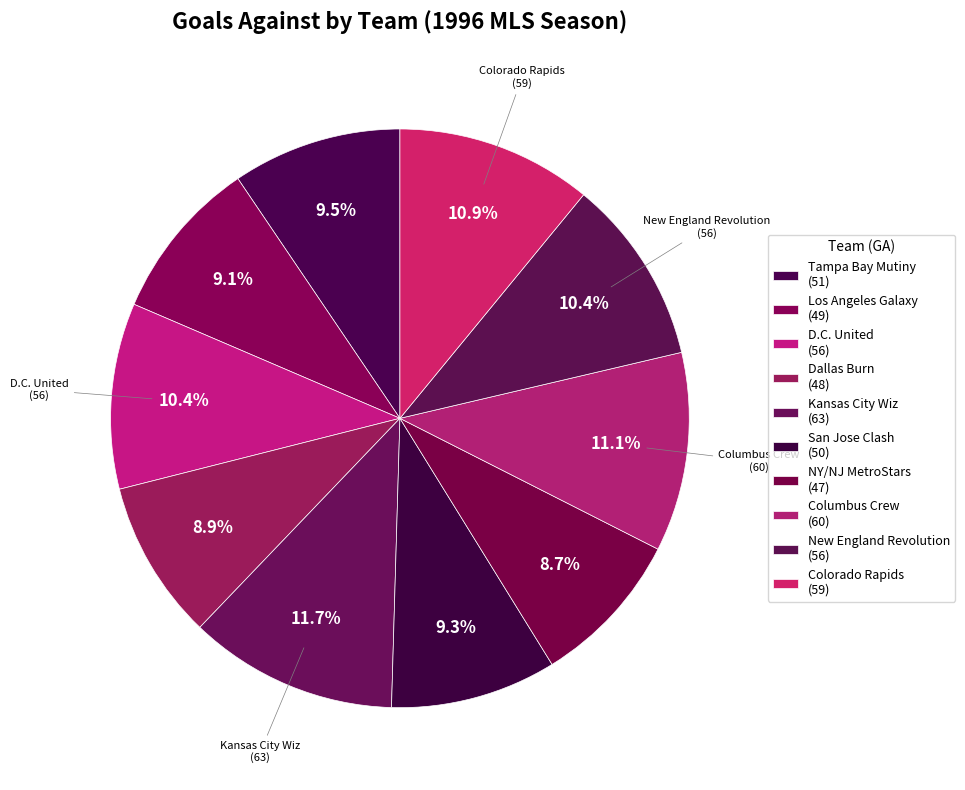

Between Colorado Rapids and NY/NJ MetroStars, which is larger?

Colorado Rapids